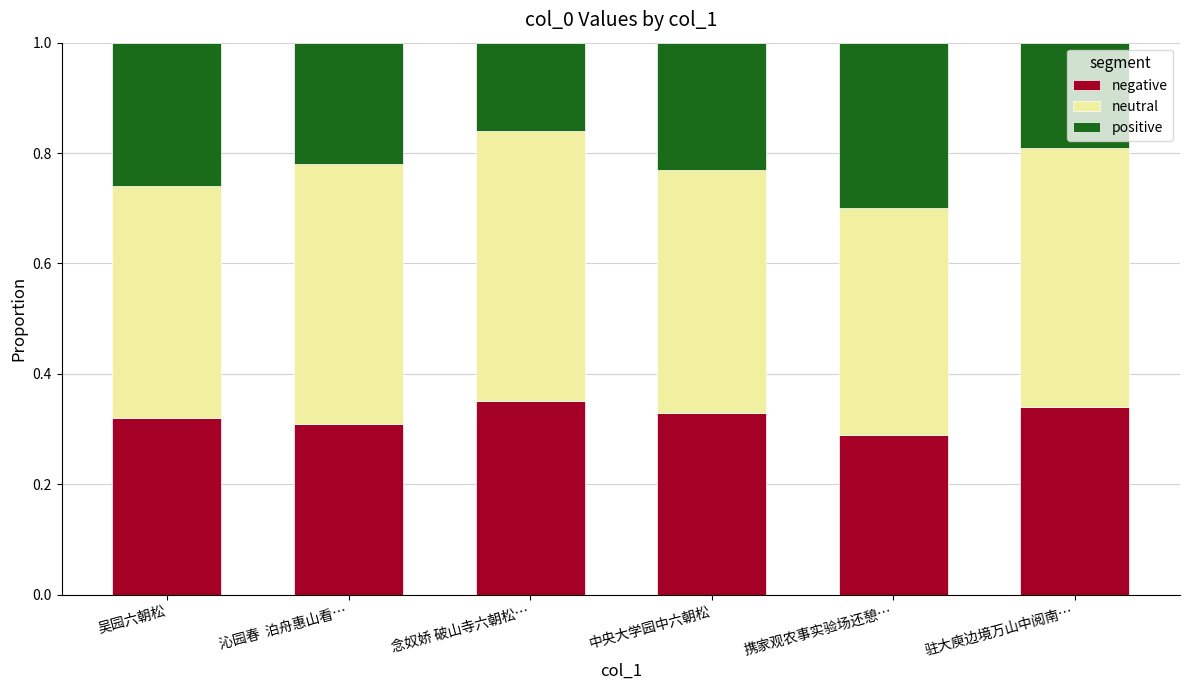

What is the total value across all series at 中央大学园中六朝松?

1.0